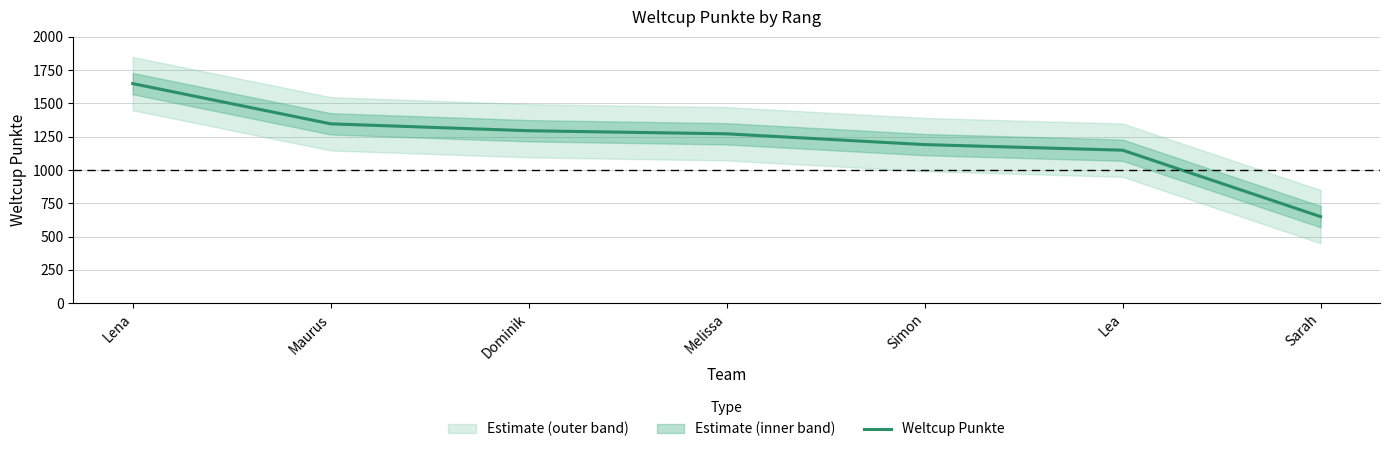

What is the label of the 4th point from the right?

Melissa